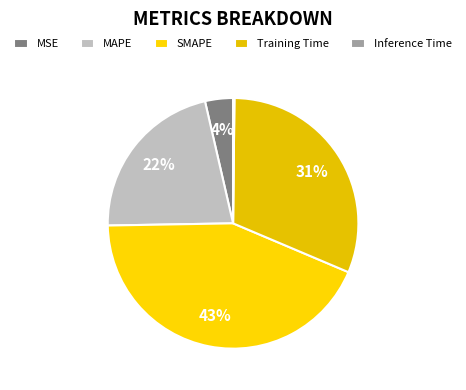

The MSE slice represents 4% of the pie. True or false?

True